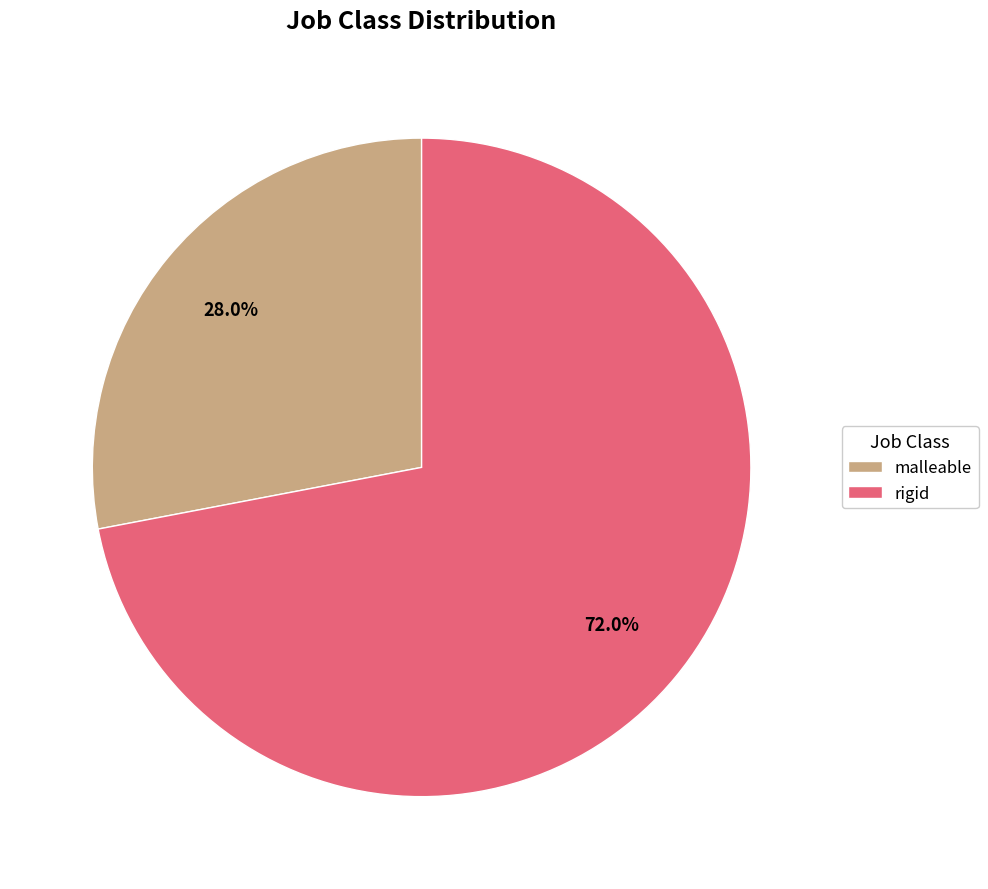

Between malleable and rigid, which is larger?

rigid